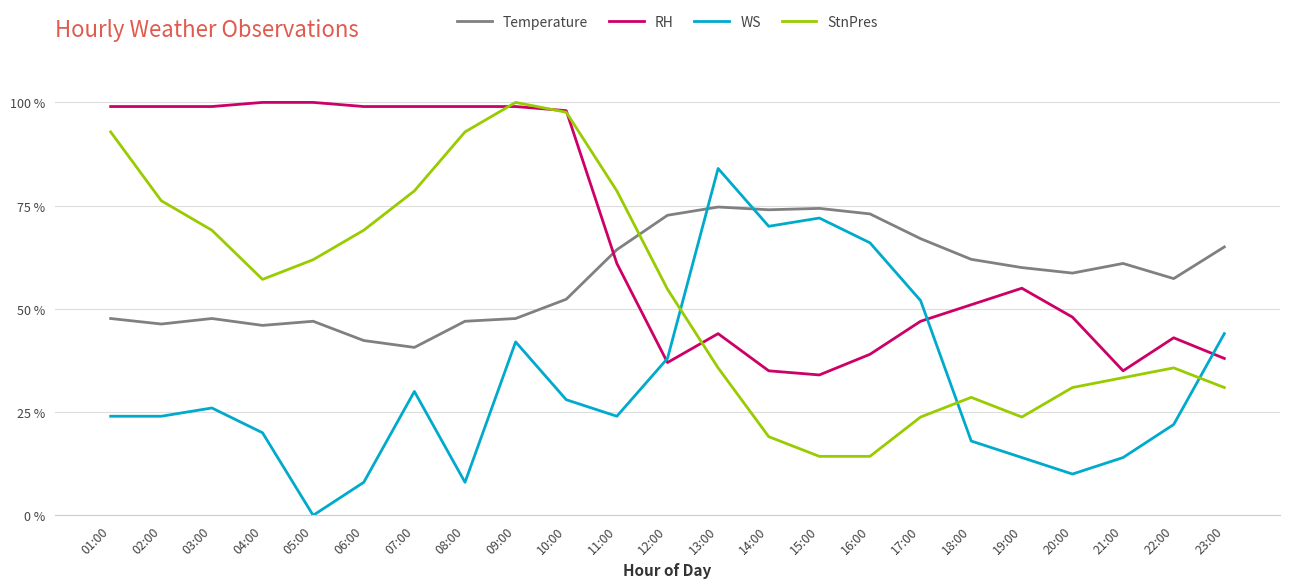

What is the sum of the StnPres values at 23:00 and 04:00?

88.1